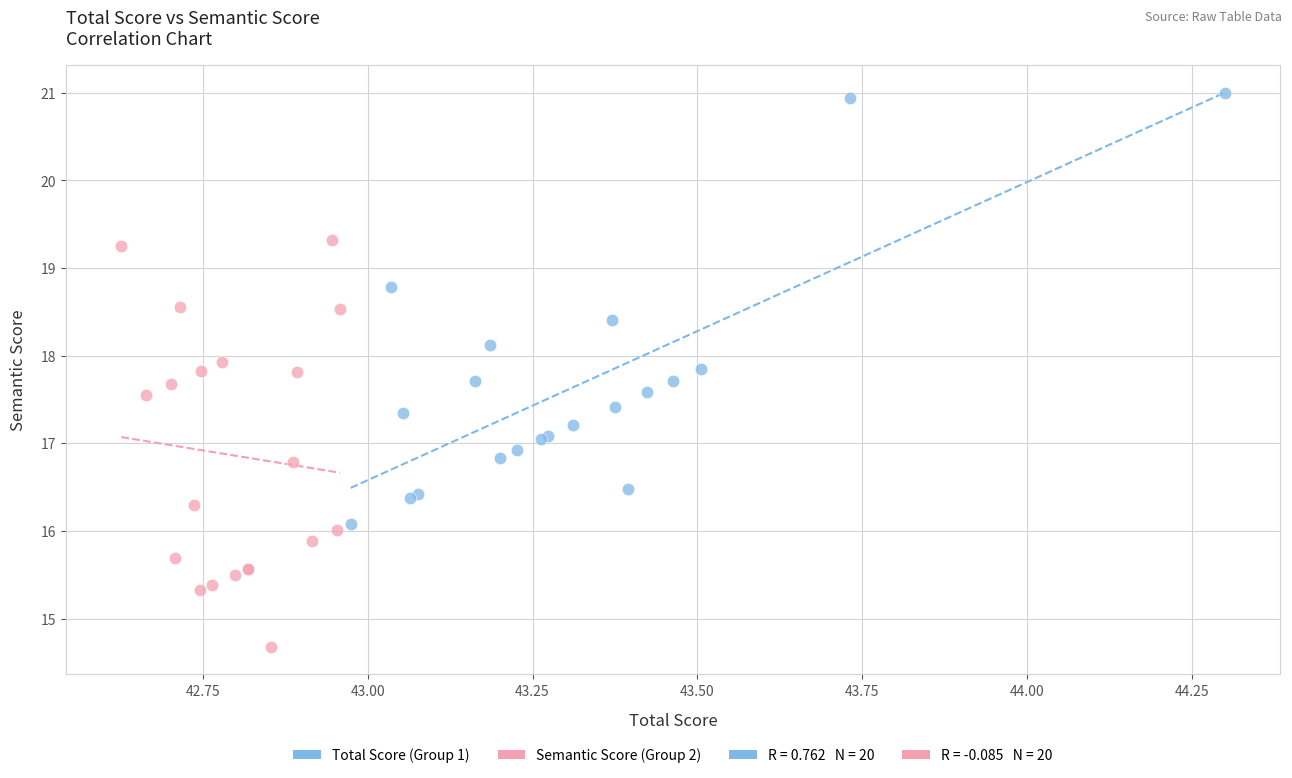

Which series contains the lowest Y value?

Semantic Score (Group 2)